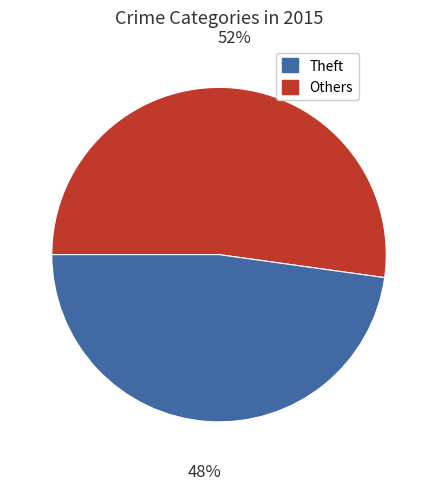

Does any single category account for the majority?

Yes